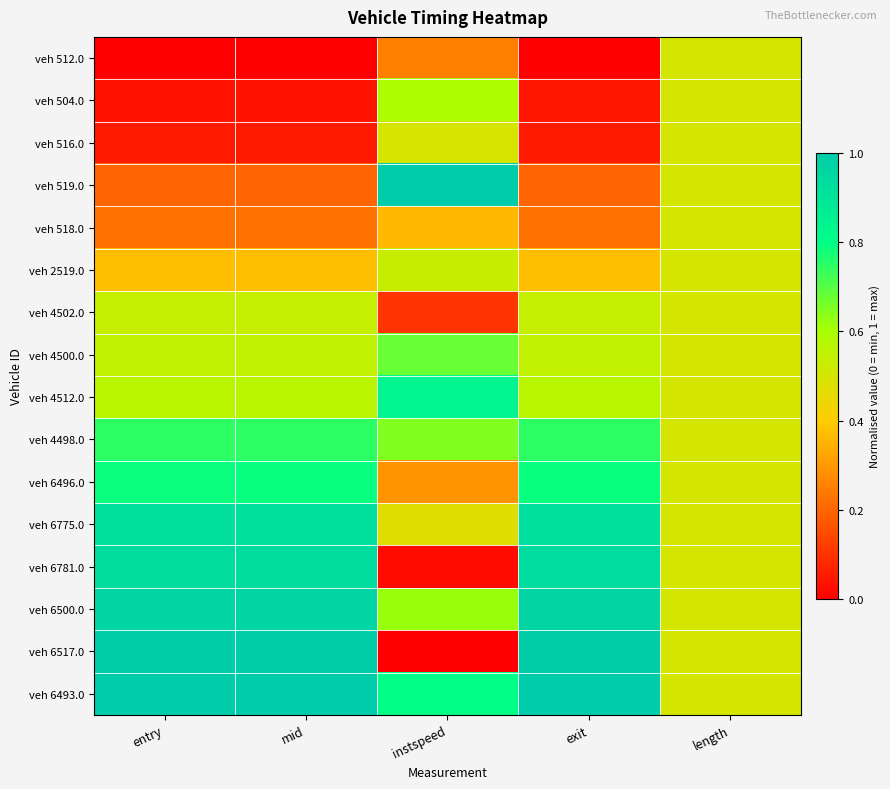

Reading left to right, what are all the values shown in this chart?

veh 512.0: entry=0.0	mid=0.0	instspeed=0.3	exit=0.0	length=0.5
veh 504.0: entry=0.0	mid=0.0	instspeed=0.6	exit=0.0	length=0.5
veh 516.0: entry=0.1	mid=0.1	instspeed=0.5	exit=0.1	length=0.5
veh 519.0: entry=0.2	mid=0.2	instspeed=1.0	exit=0.2	length=0.5
veh 518.0: entry=0.2	mid=0.2	instspeed=0.4	exit=0.2	length=0.5
veh 2519.0: entry=0.4	mid=0.4	instspeed=0.5	exit=0.4	length=0.5
veh 4502.0: entry=0.5	mid=0.5	instspeed=0.1	exit=0.5	length=0.5
veh 4500.0: entry=0.5	mid=0.5	instspeed=0.7	exit=0.5	length=0.5
veh 4512.0: entry=0.6	mid=0.6	instspeed=0.8	exit=0.6	length=0.5
veh 4498.0: entry=0.7	mid=0.7	instspeed=0.6	exit=0.7	length=0.5
veh 6496.0: entry=0.8	mid=0.8	instspeed=0.3	exit=0.8	length=0.5
veh 6775.0: entry=0.9	mid=0.9	instspeed=0.5	exit=0.9	length=0.5
veh 6781.0: entry=0.9	mid=0.9	instspeed=0.0	exit=0.9	length=0.5
veh 6500.0: entry=1.0	mid=1.0	instspeed=0.6	exit=1.0	length=0.5
veh 6517.0: entry=1.0	mid=1.0	instspeed=0.0	exit=1.0	length=0.5
veh 6493.0: entry=1.0	mid=1.0	instspeed=0.8	exit=1.0	length=0.5